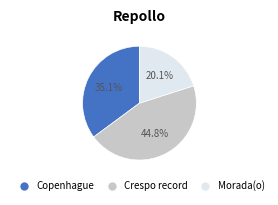

What percentage do Copenhague and Morada(o) together represent?

55.2%